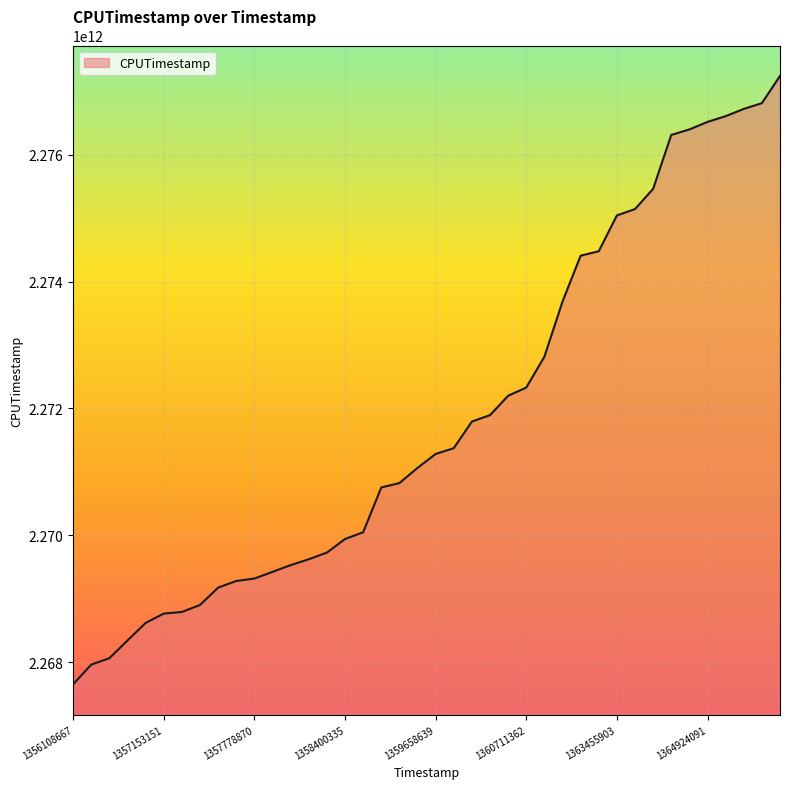

How many lines are shown in the chart?

1